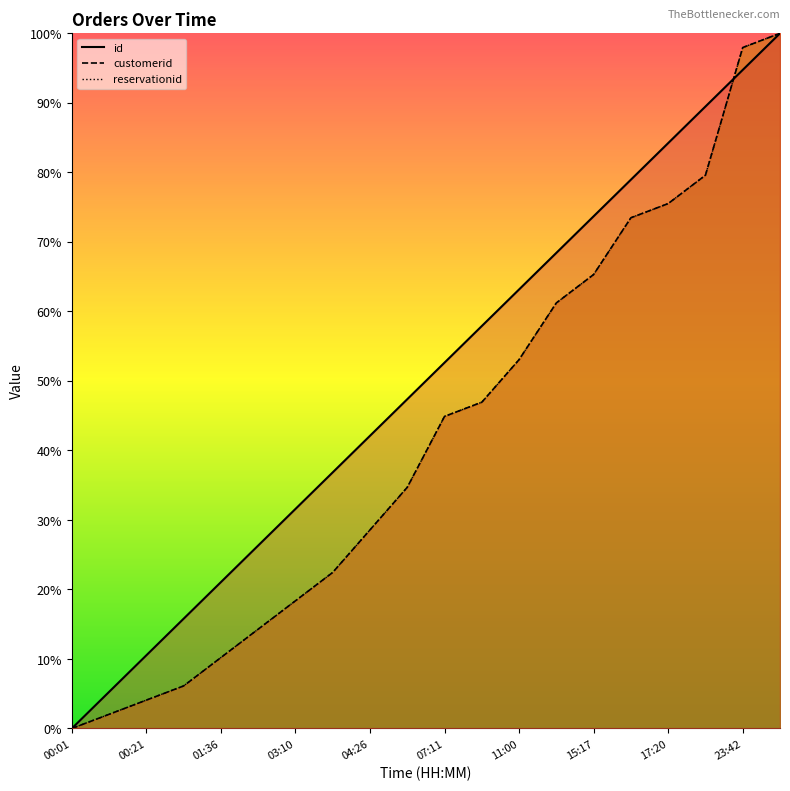

Is the value of customerid (line) at 16 greater than the value of id (line) at 17?

No